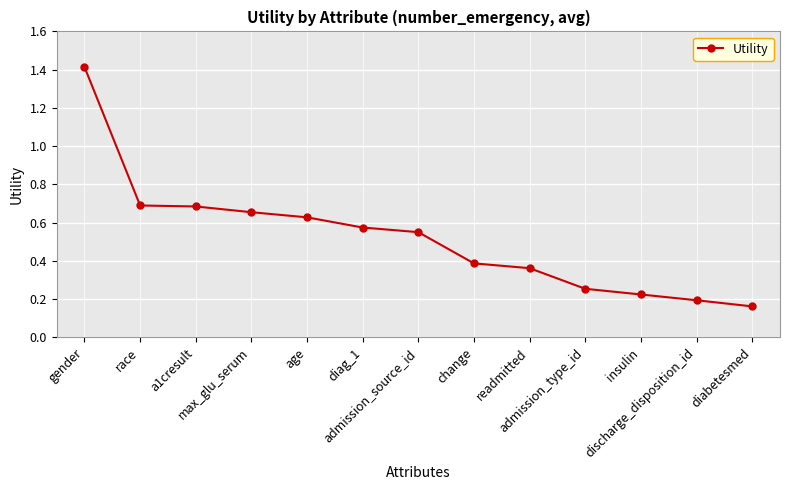

How many lines are shown in the chart?

1